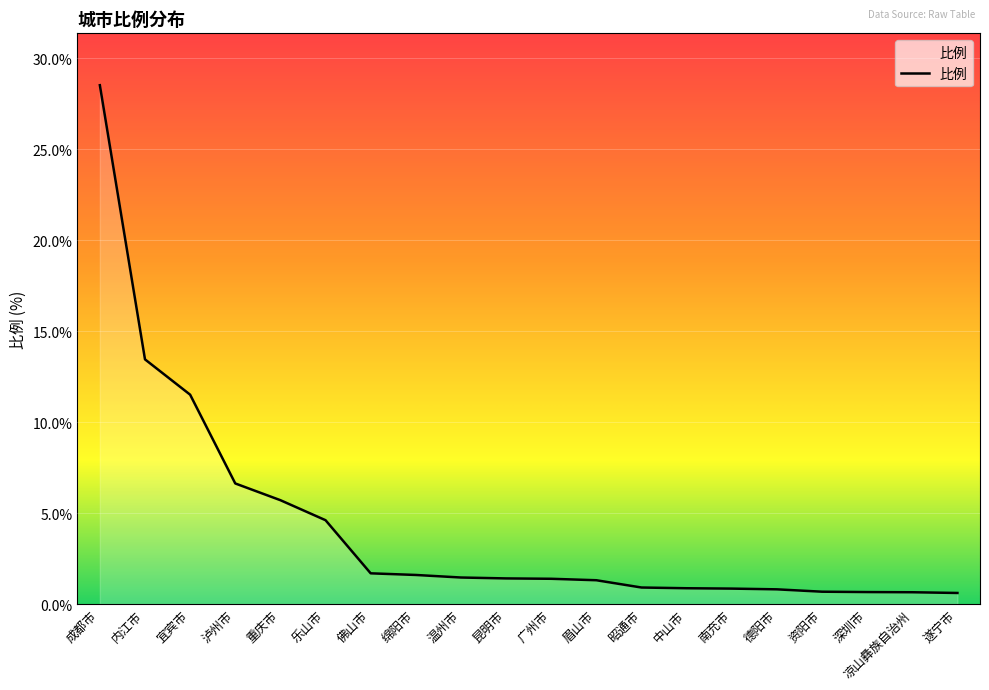

The value at 中山市 is 0.9. True or false?

True